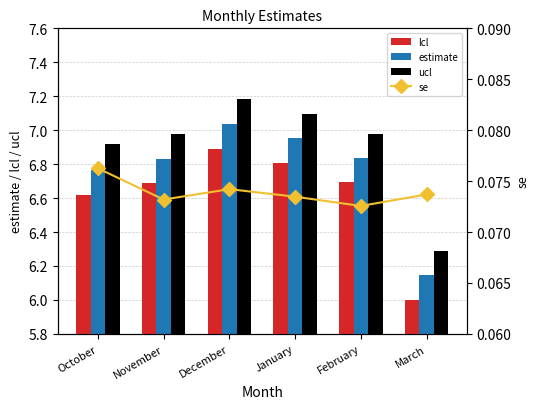

Does the chart contain stacked bars?

No